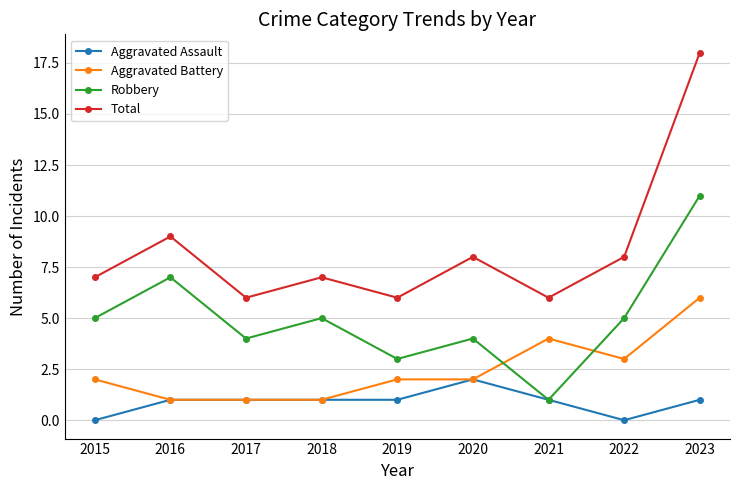

True or false: Aggravated Assault and Total intersect in this chart.

False